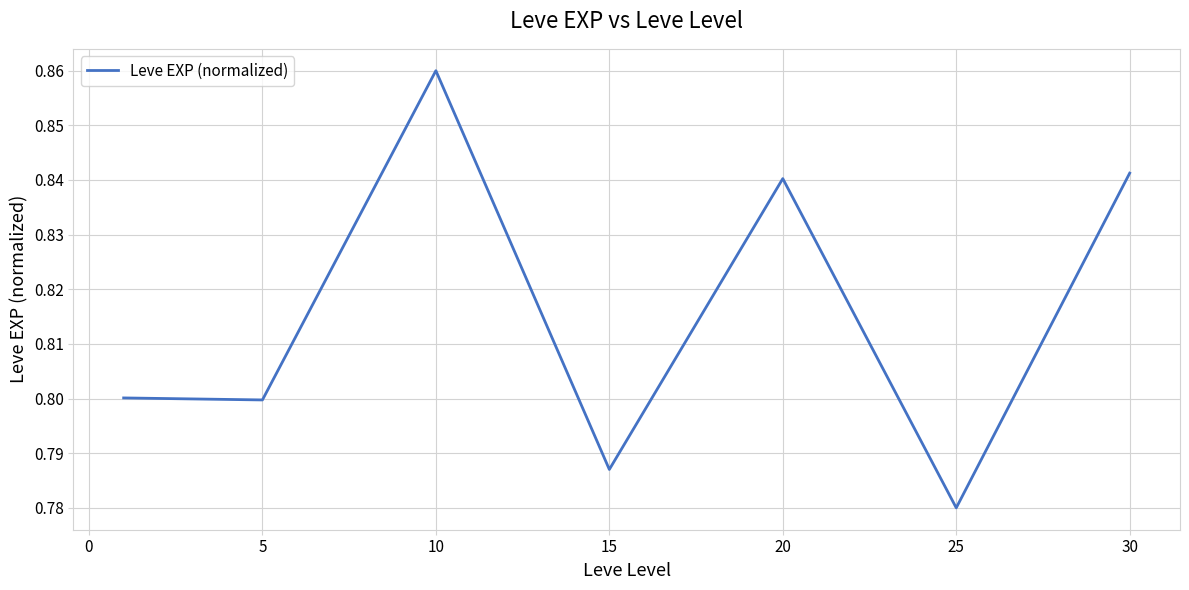

True or false: there are more than 0 points higher than both neighbors.

True